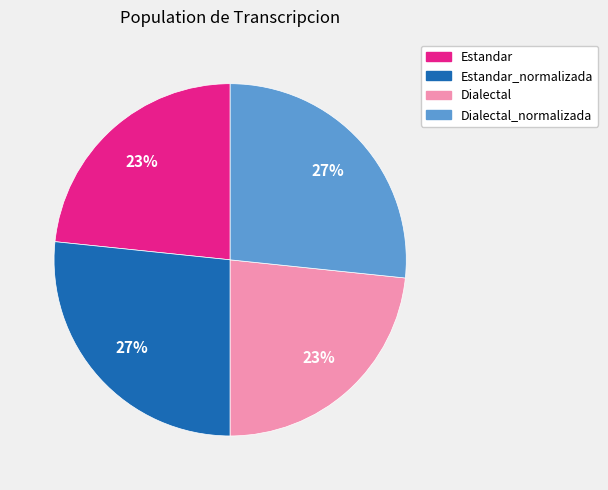

The Dialectal_normalizada slice represents 27% of the pie. True or false?

True